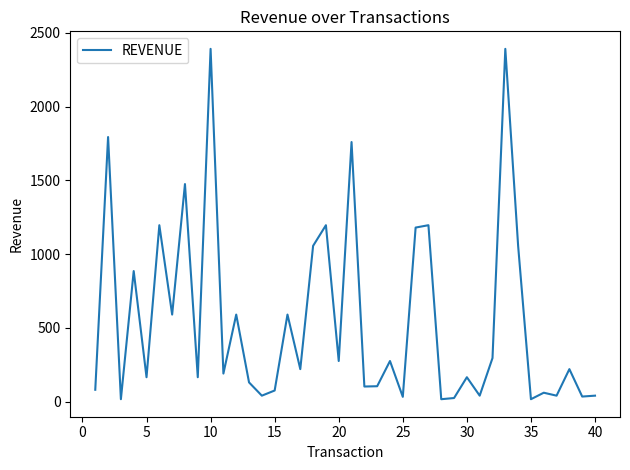

What is the difference between the maximum and minimum values?

2376